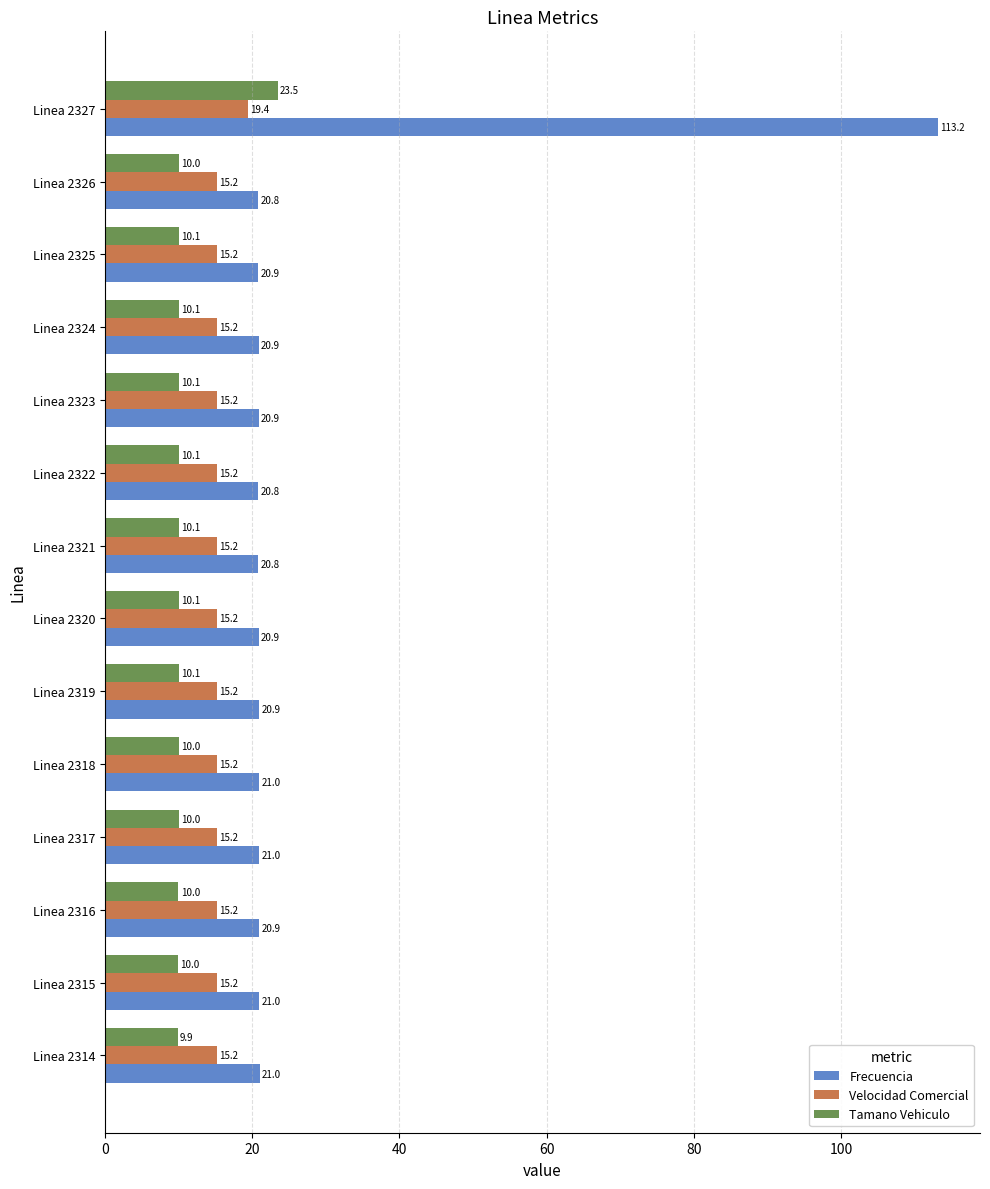

True or false: Velocidad Comercial has a value of 9.7 at Linea 2314.

False